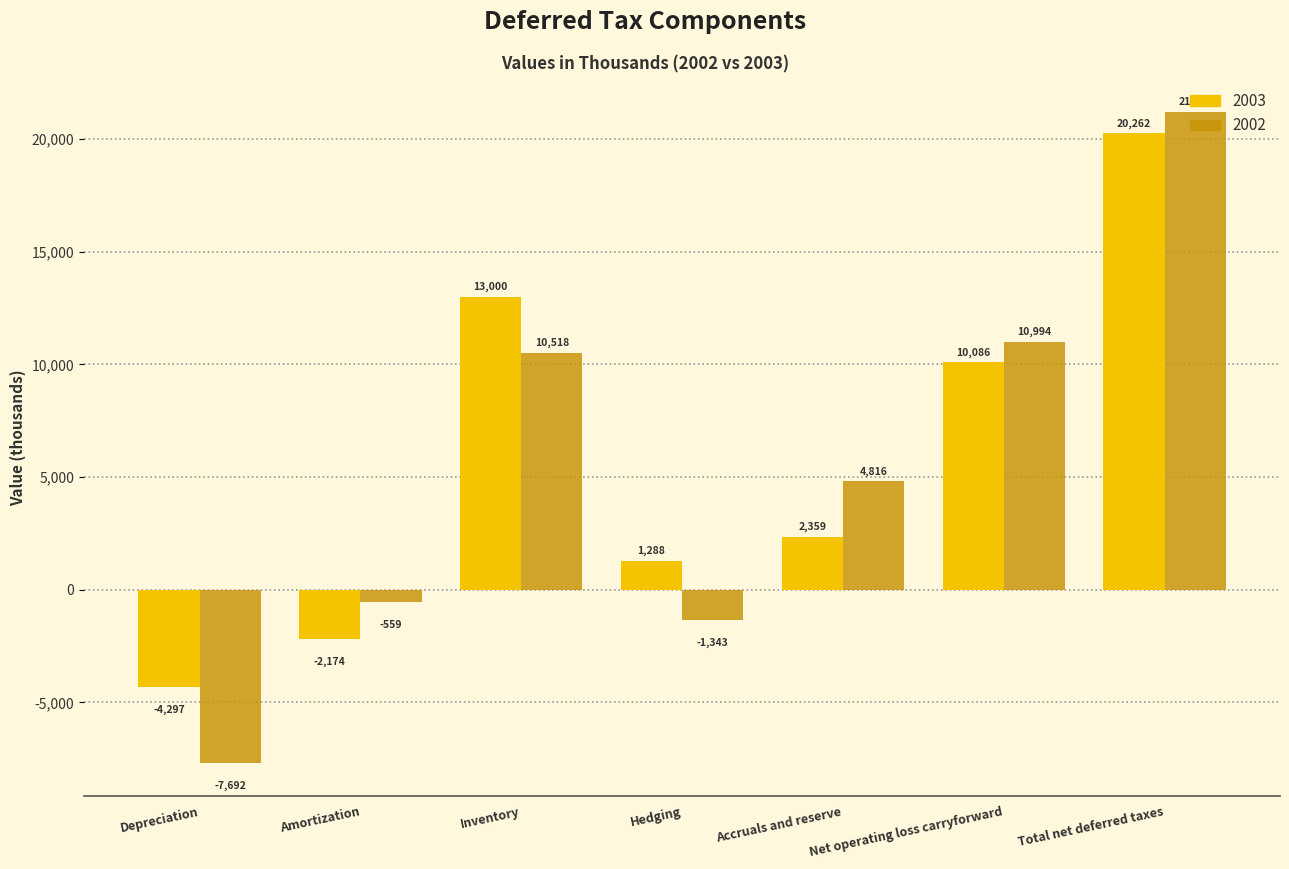

Reading right to left, list all the values displayed in this chart.

2003: 20262	10086	2359	1288	13000	-2174	-4297
2002: 21218	10994	4816	-1343	10518	-559	-7692